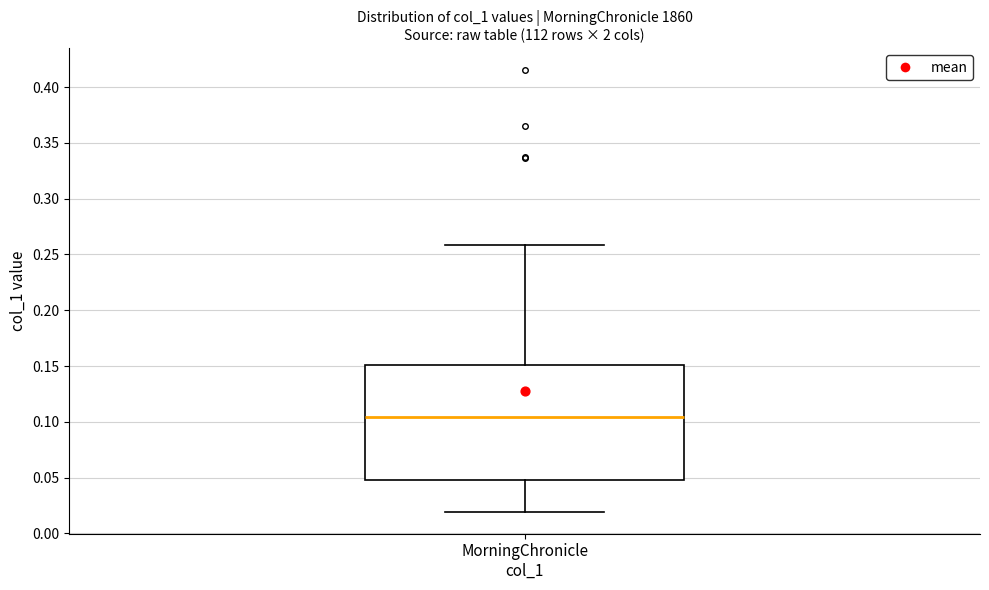

Read this box plot against the y-axis: the position of the median line, the range covered by the box, and the ends of both whiskers. The values are not printed on the chart, so give them approximately, as read against the axis.

median 0.105, box 0.050 to 0.150, whiskers 0.020 to 0.260